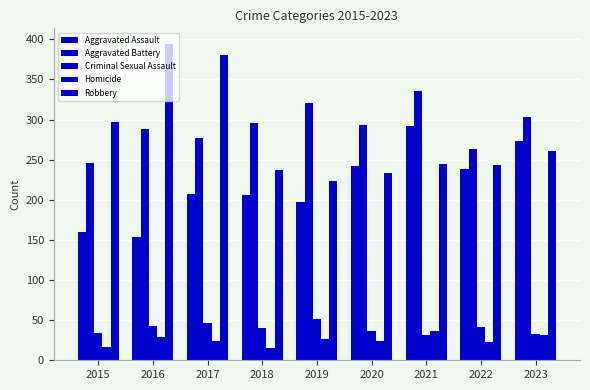

Reading left to right, extract all data points from this chart.

Aggravated Assault: 160	154	207	206	197	242	292	239	273
Aggravated Battery: 246	288	277	296	321	293	336	263	303
Criminal Sexual Assault: 34	43	47	40	51	36	32	42	33
Homicide: 17	29	24	15	27	24	37	23	31
Robbery: 297	394	381	237	224	233	244	243	261